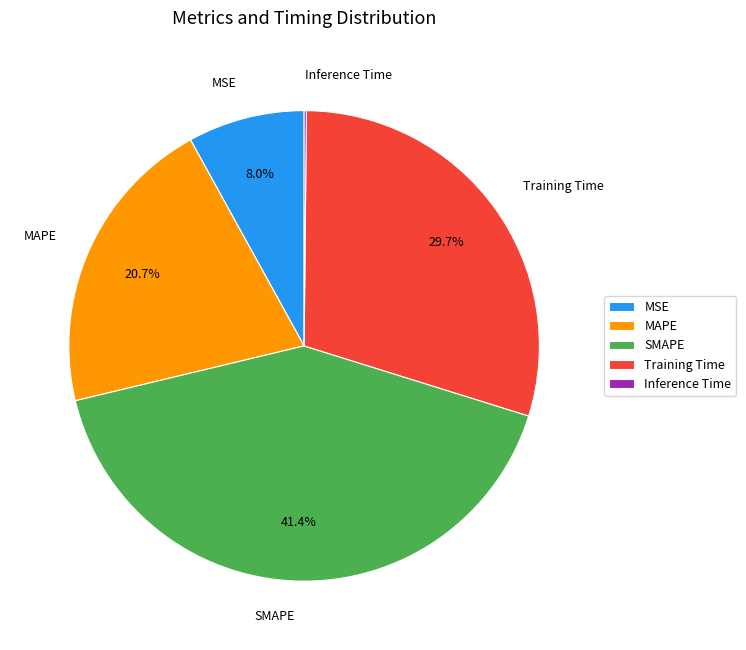

To the nearest percent, what is the average slice percentage?

20%